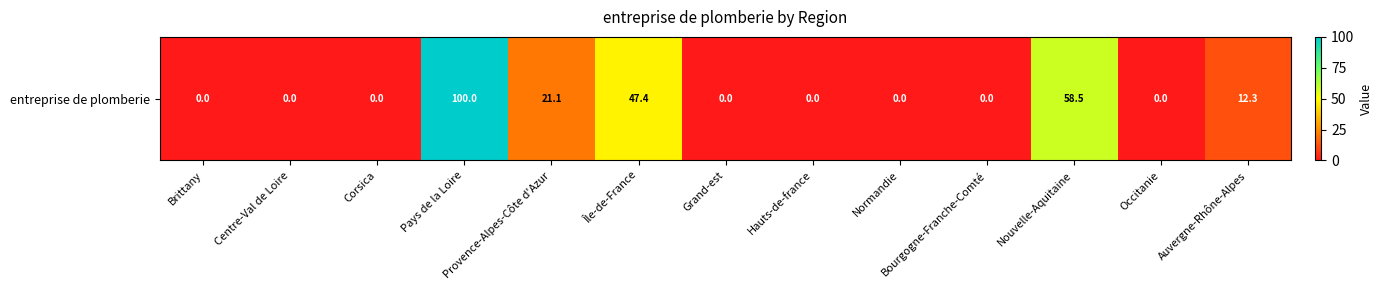

Reading left to right, extract all data points from this chart.

Brittany=0.0	Centre-Val de Loire=0.0	Corsica=0.0	Pays de la Loire=100.0	Provence-Alpes-Côte d'Azur=21.1	Île-de-France=47.4	Grand-est=0.0	Hauts-de-france=0.0	Normandie=0.0	Bourgogne-Franche-Comté=0.0	Nouvelle-Aquitaine=58.5	Occitanie=0.0	Auvergne-Rhône-Alpes=12.3